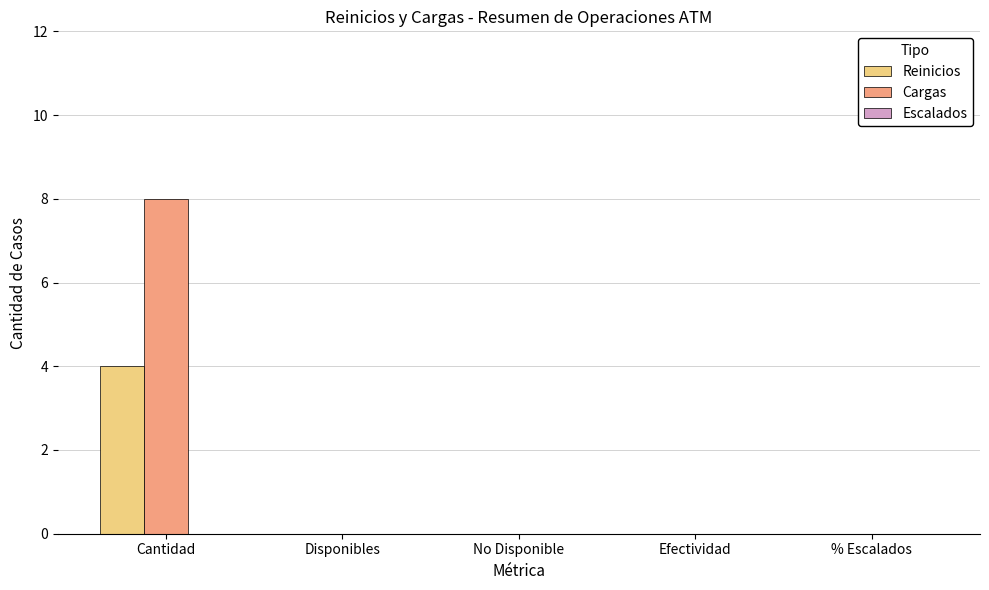

What is the maximum value for Cargas?

8